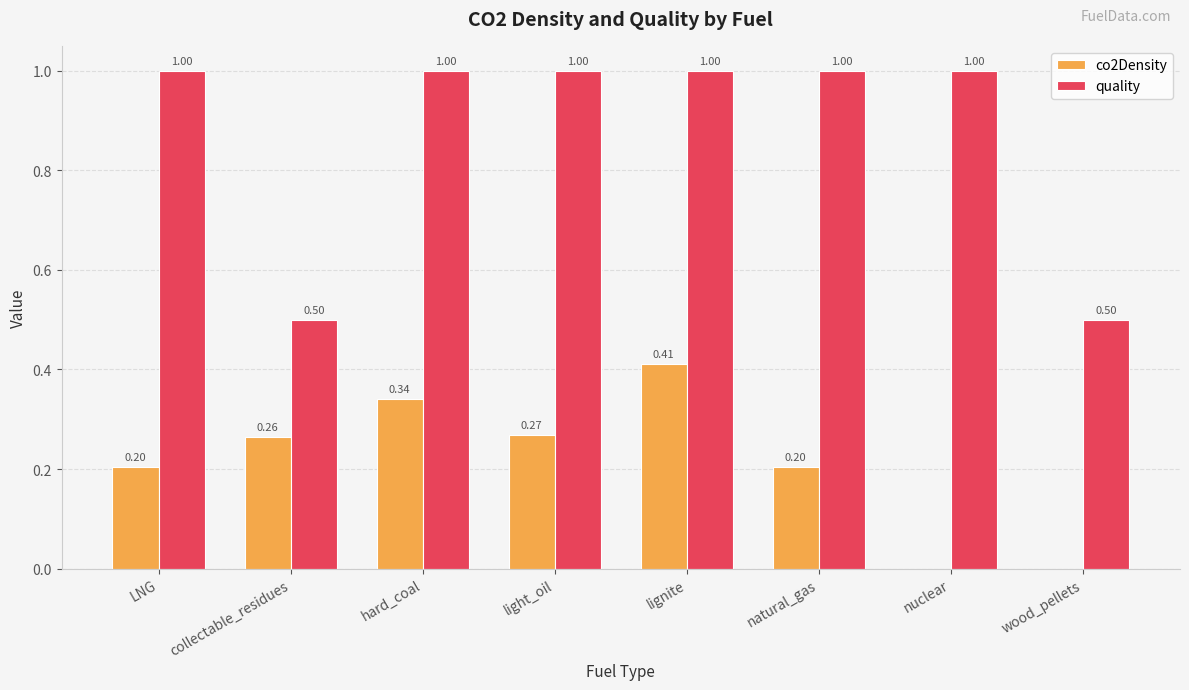

What is the sum of the co2Density values at natural_gas and hard_coal?

0.5